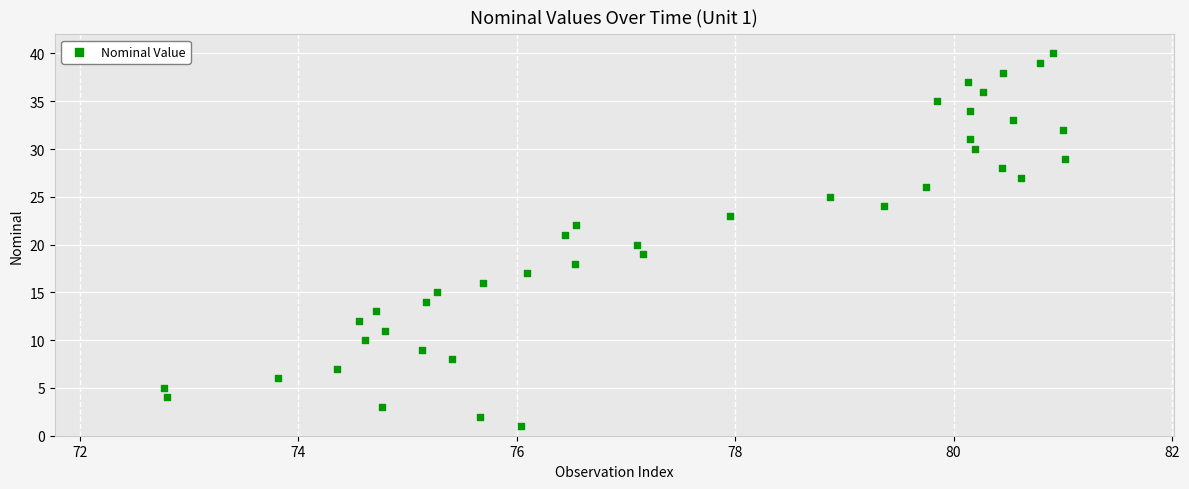

What is the range of Y values (max minus min)?

39